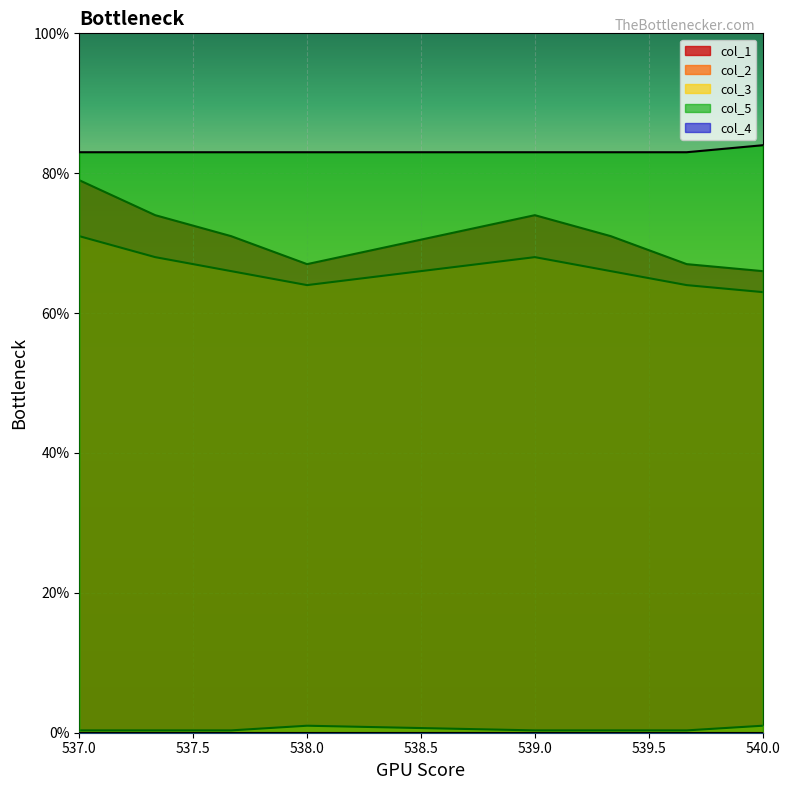

What is the sum of the col_2 values at 539.0 and 538.0?

132.0